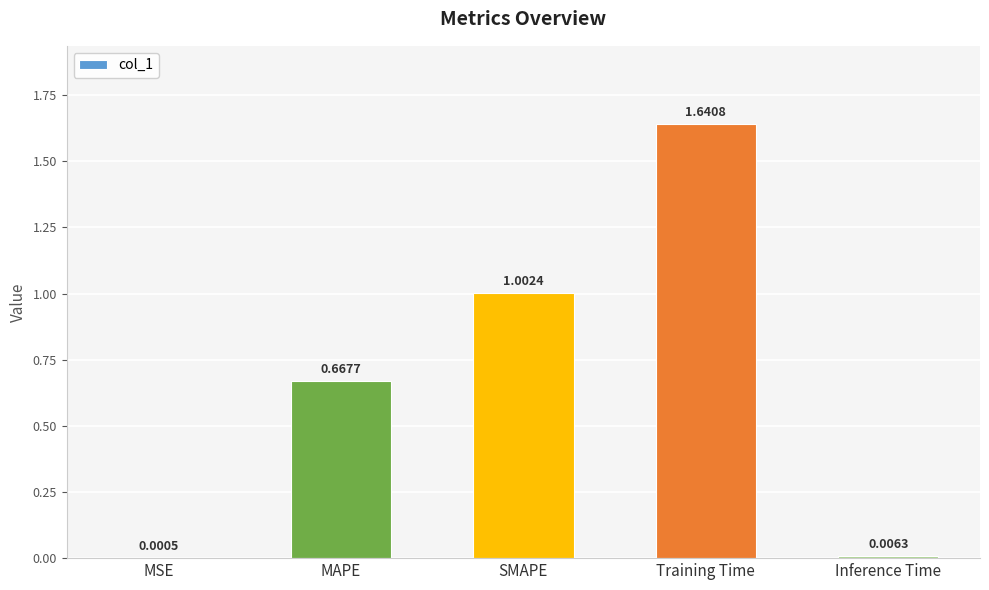

What is the change in value from MAPE to Training Time?

+1.0